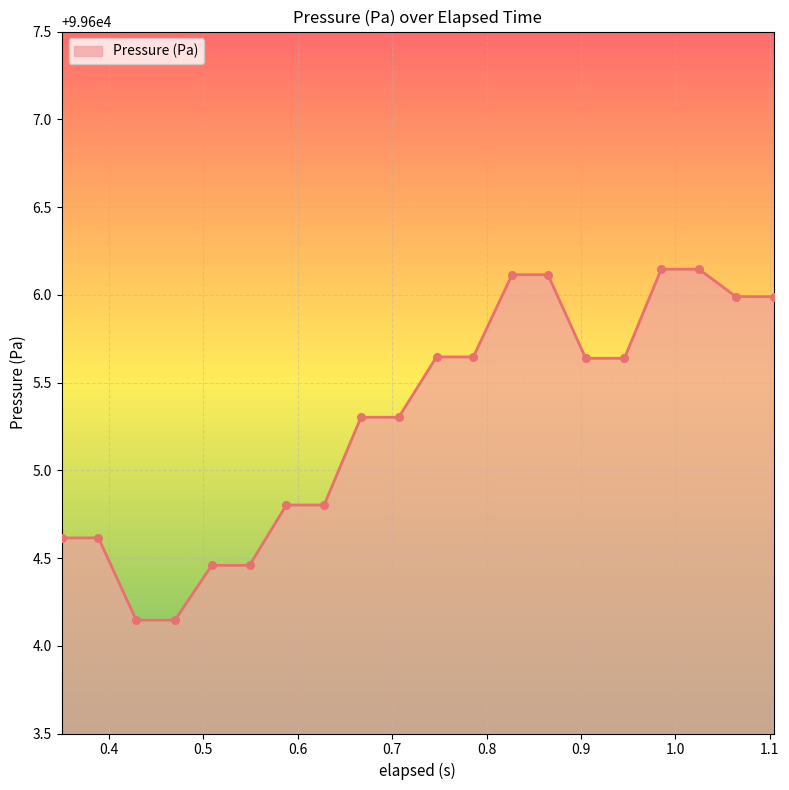

What is the difference between the maximum and minimum values?

2.0